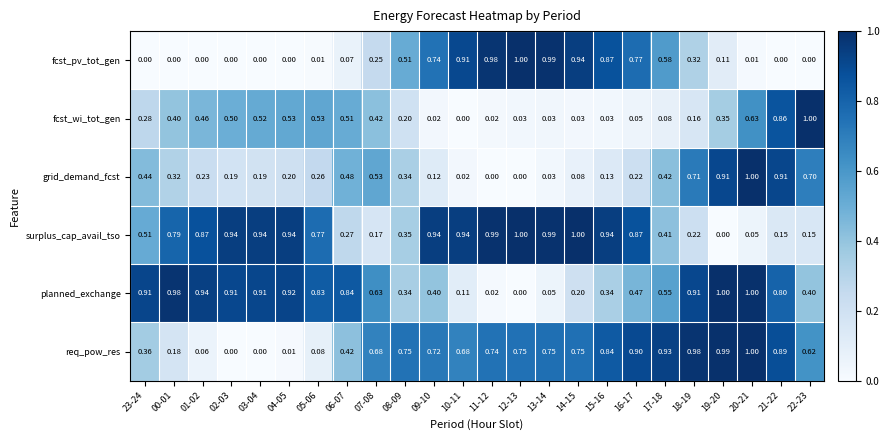

Which series has the largest total across all categories?

surplus_cap_avail_tso